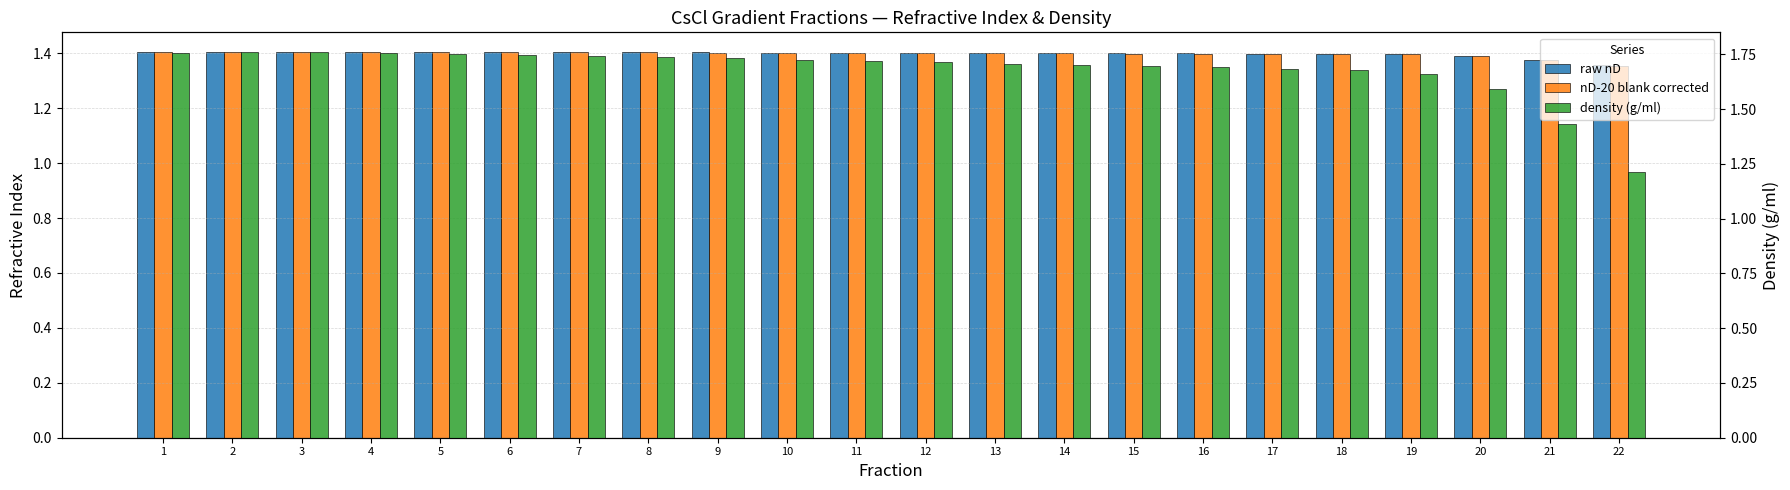

True or false: density (g/ml) has a value of 1.7 at 9.

True